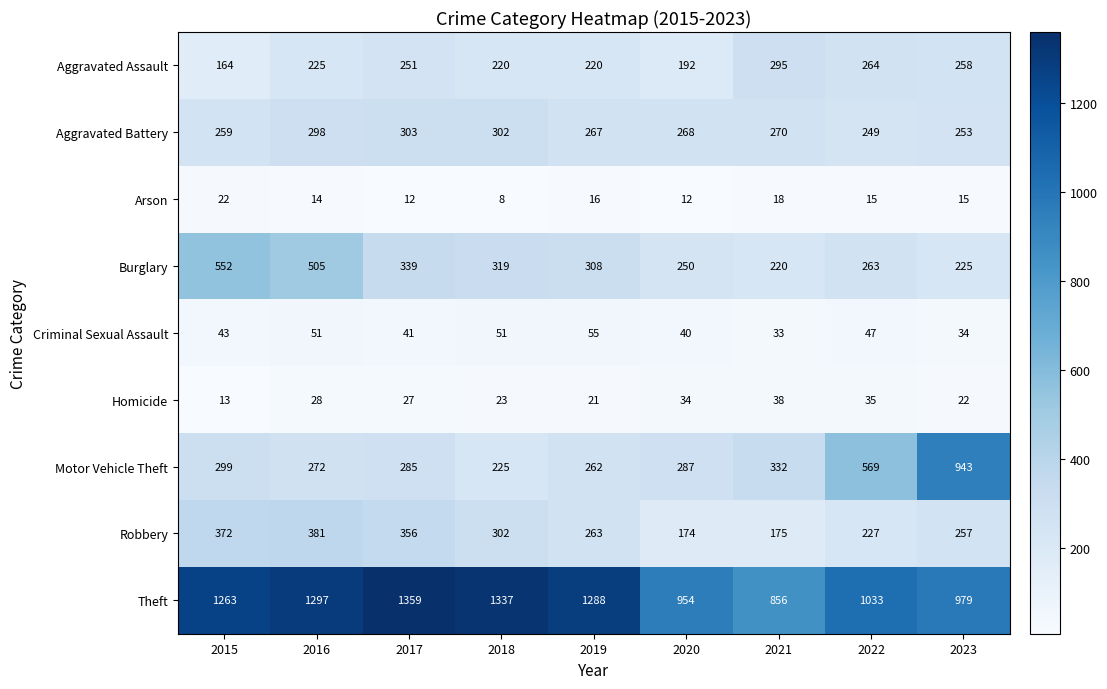

The Aggravated Assault series shows 220 at 2019. True or false?

True